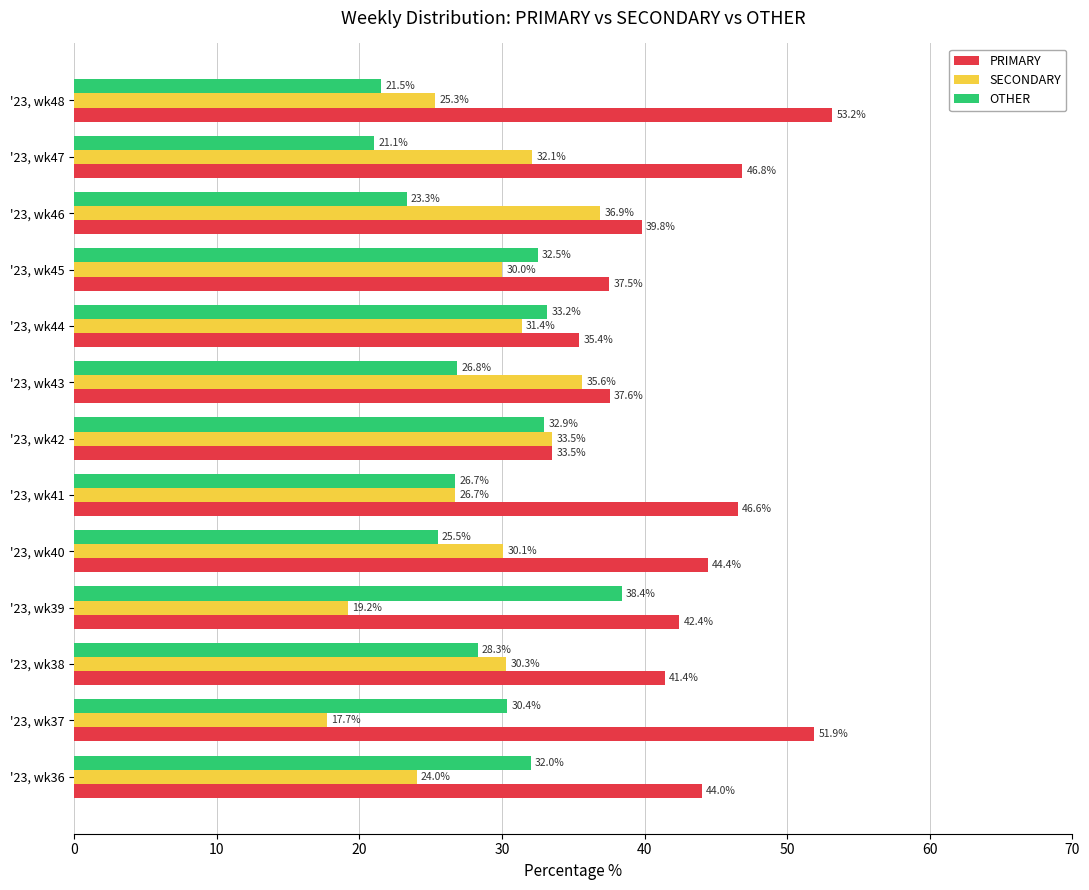

Is the value of OTHER at '23, wk46 greater than the value of SECONDARY at '23, wk40?

No